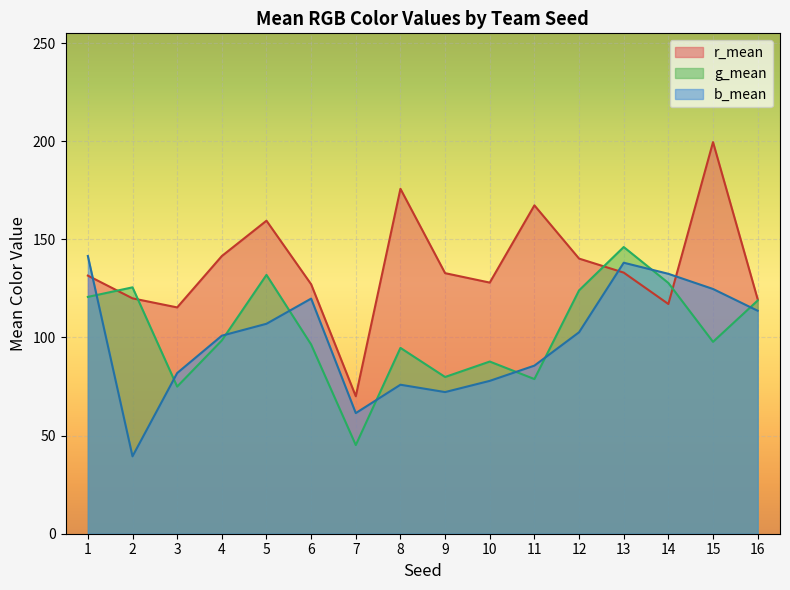

Which category has the lowest value across all series?

2